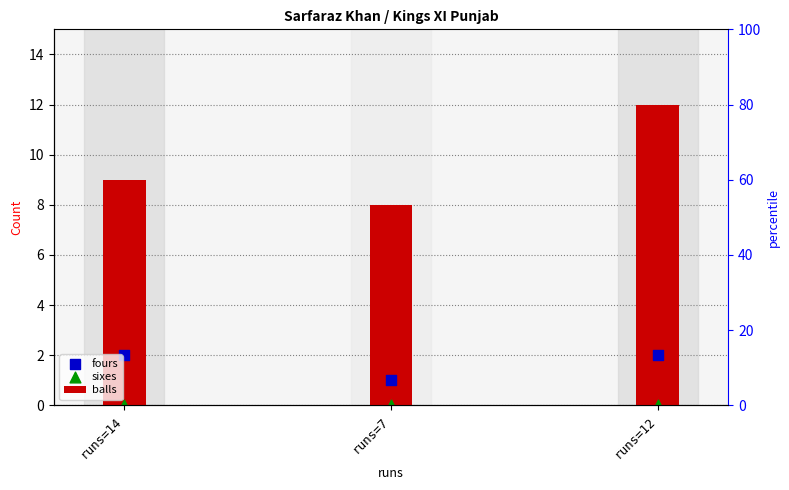

At how many categories does at least one series exceed 10?

1